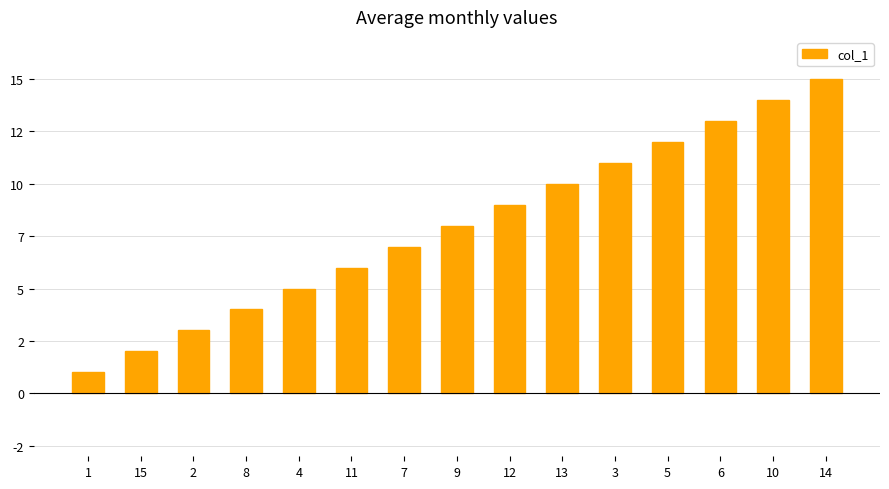

List the labels in order of value, smallest first.

1, 15, 2, 8, 4, 11, 7, 9, 12, 13, 3, 5, 6, 10, 14